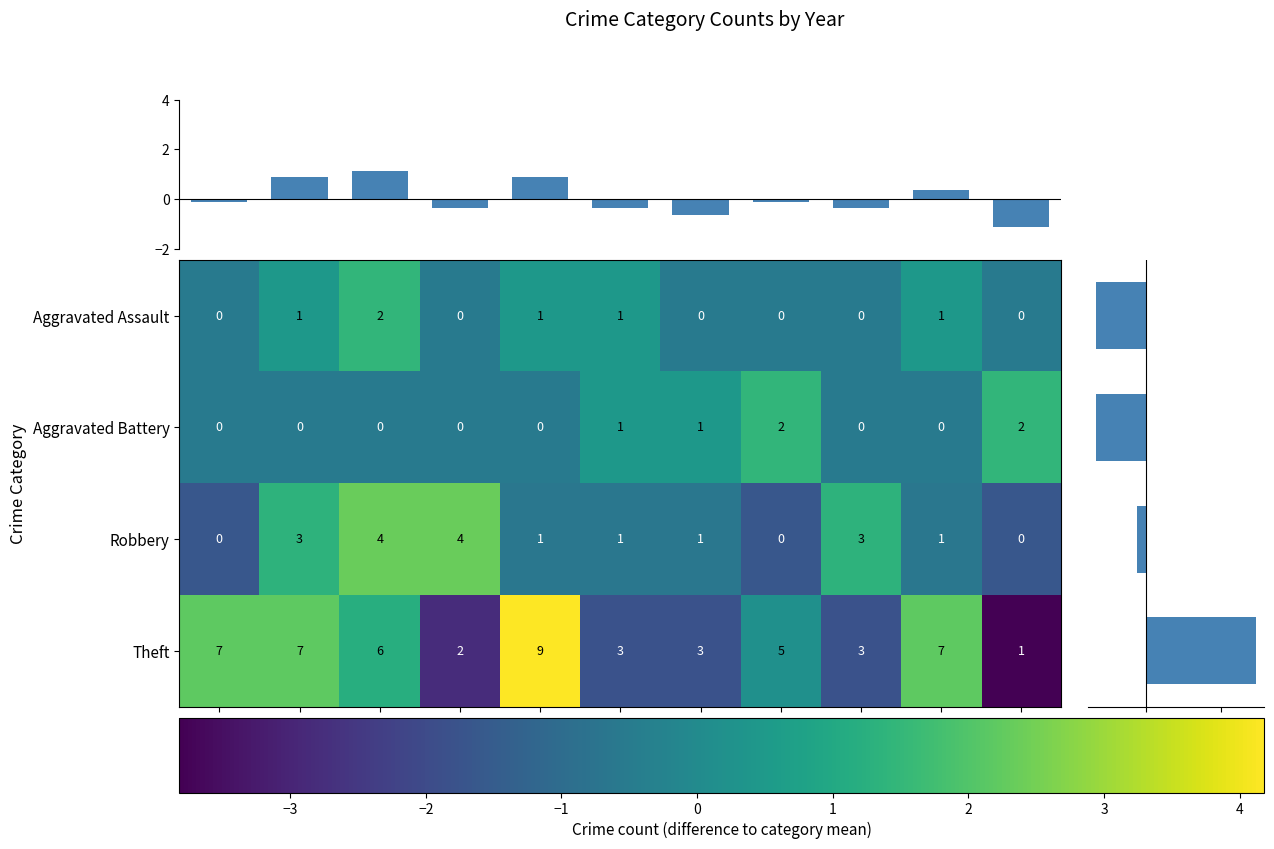

How many positive values does the Theft series have?

6